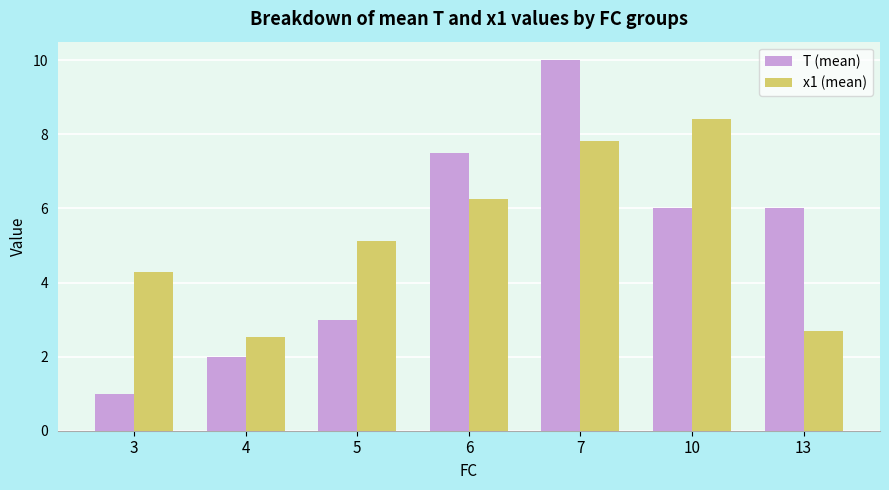

What is the approximate value of x1 (mean) at 10?

8.4